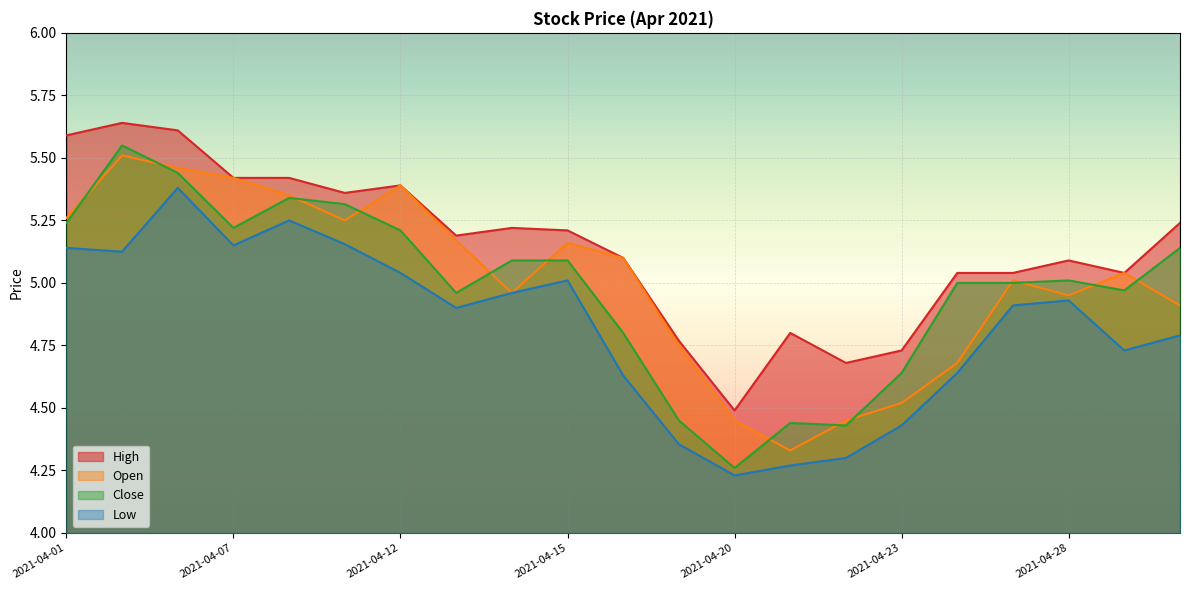

Rank the series at 2021-04-26 from lowest to highest value.

Low, Open, Close, High